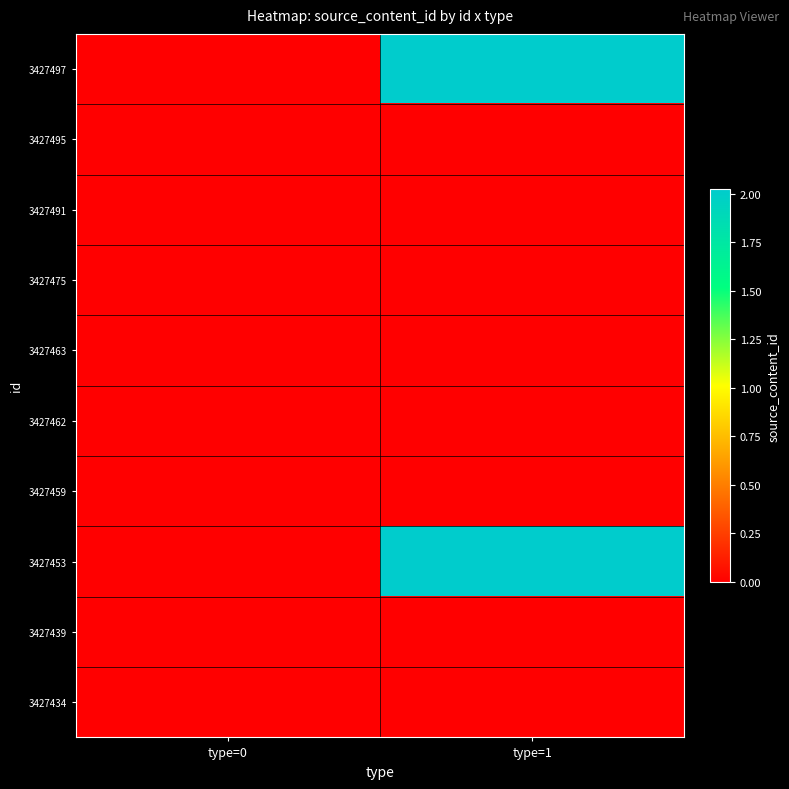

Reading left to right, extract all data points from this chart.

3427497: type=0=0	type=1=20231227181120
3427495: type=0=0	type=1=0
3427491: type=0=0	type=1=0
3427475: type=0=0	type=1=0
3427463: type=0=0	type=1=0
3427462: type=0=0	type=1=0
3427459: type=0=0	type=1=0
3427453: type=0=0	type=1=20231227172308
3427439: type=0=0	type=1=0
3427434: type=0=0	type=1=0